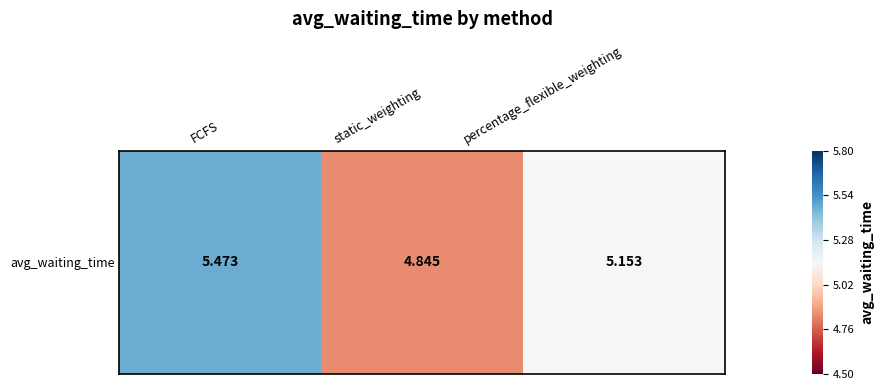

What is the average value?

5.2